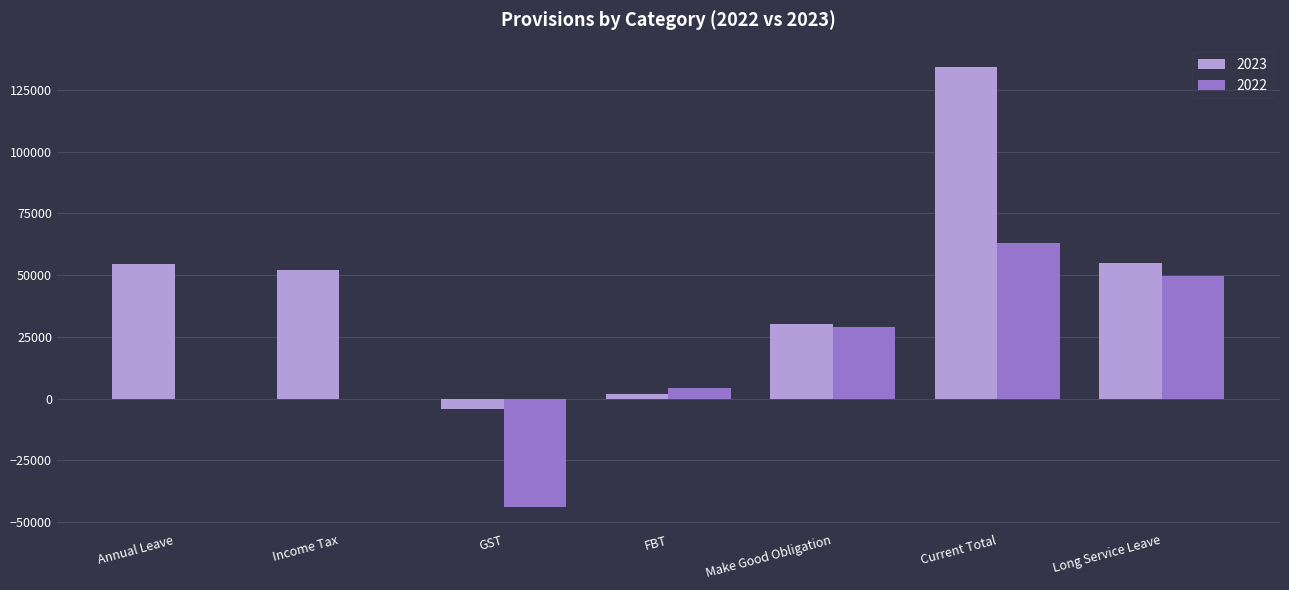

What is the spread (max minus min) of values at FBT?

2573